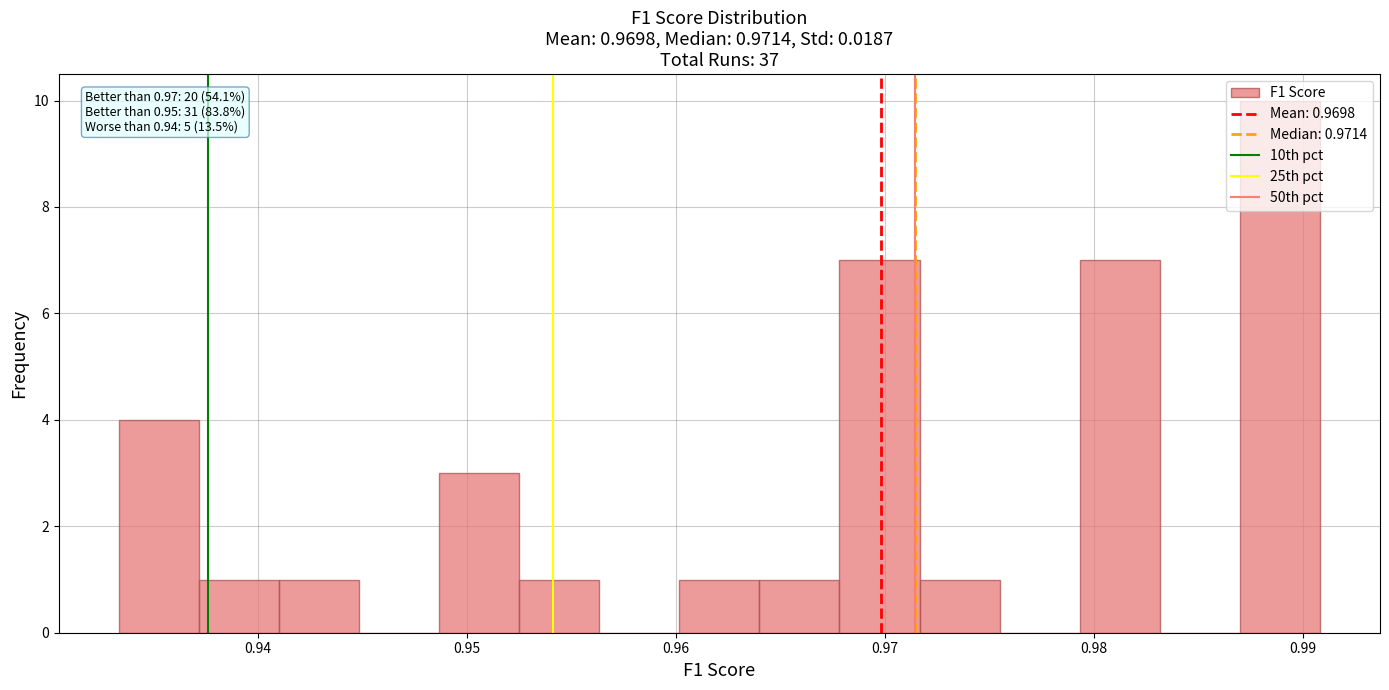

Around what value on the x-axis is the tallest bar? Give the approximate position of its centre, as read against the axis.

0.989